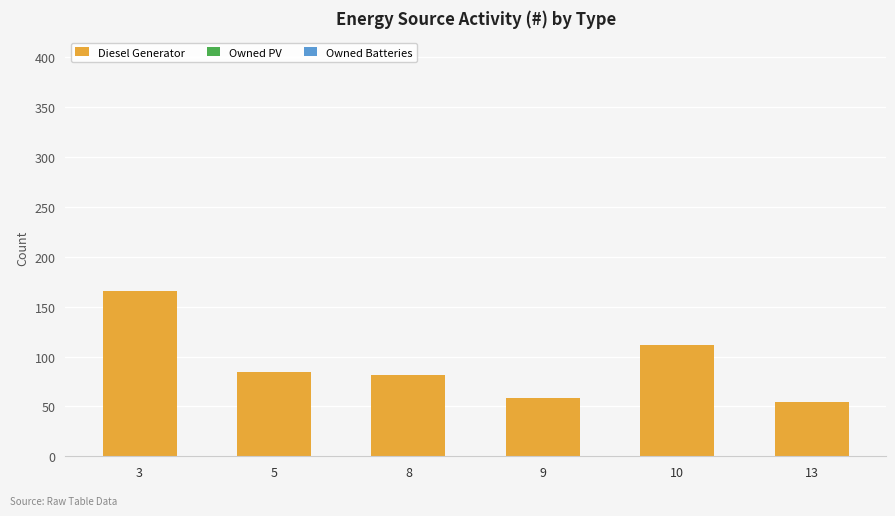

What is the ratio of the value at 10 to the value at 13?

2.1